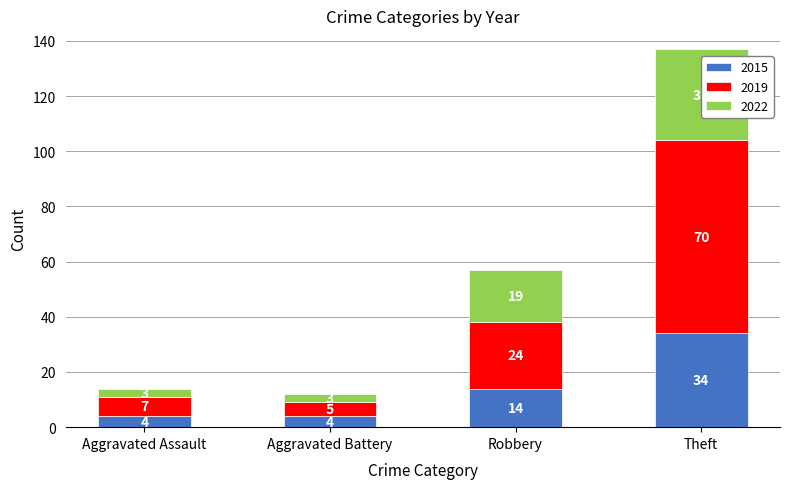

What is the total value across all series at Aggravated Battery?

12